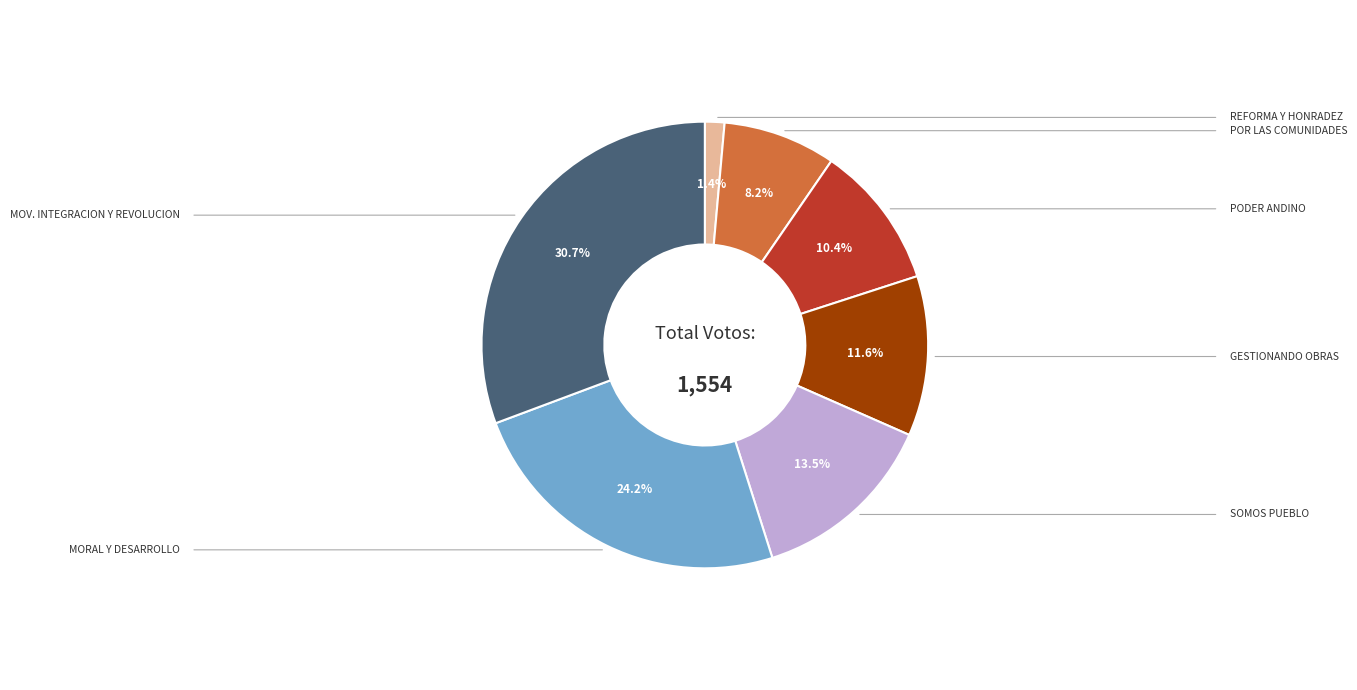

Does any single category account for the majority?

No